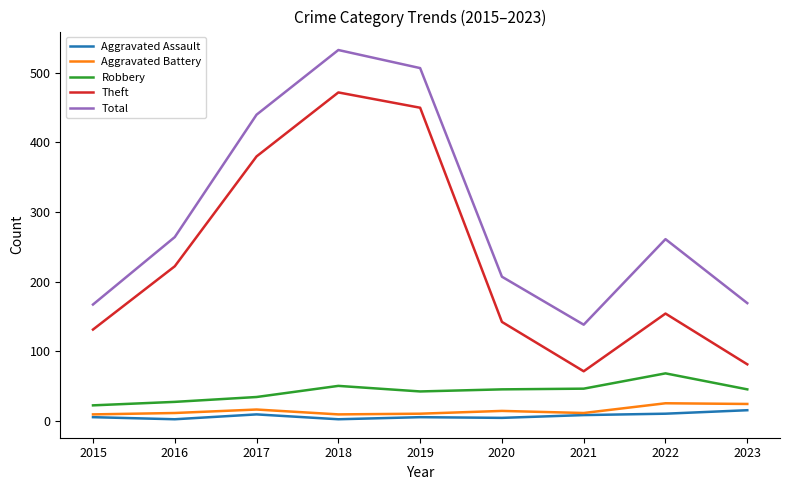

In Aggravated Battery, how many points are lower than both neighbors (excluding endpoints)?

2